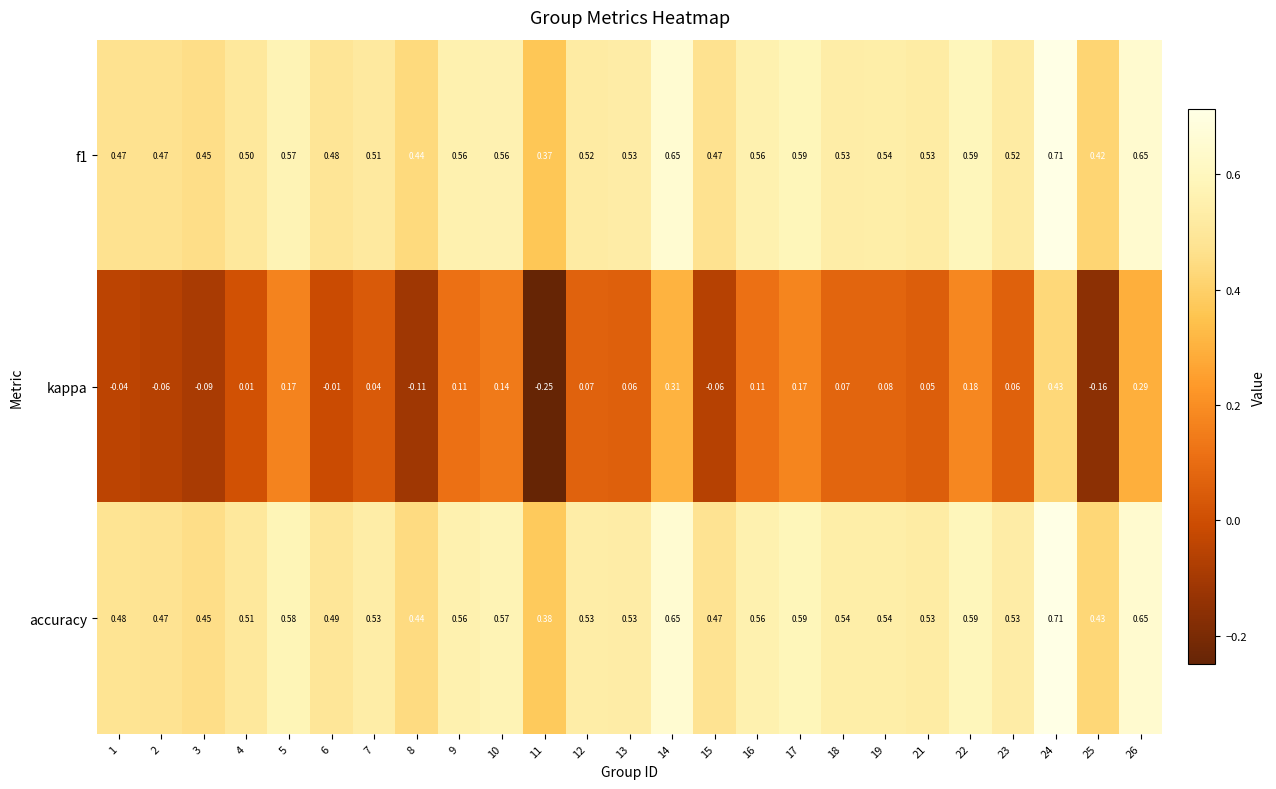

At which category is the sum across all series the highest?

24